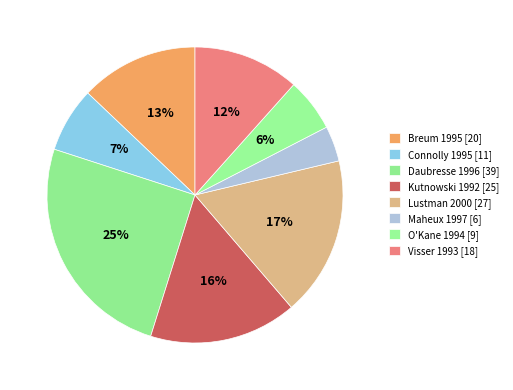

To the nearest percent, what is the difference between the largest and smallest slice percentages?

21%